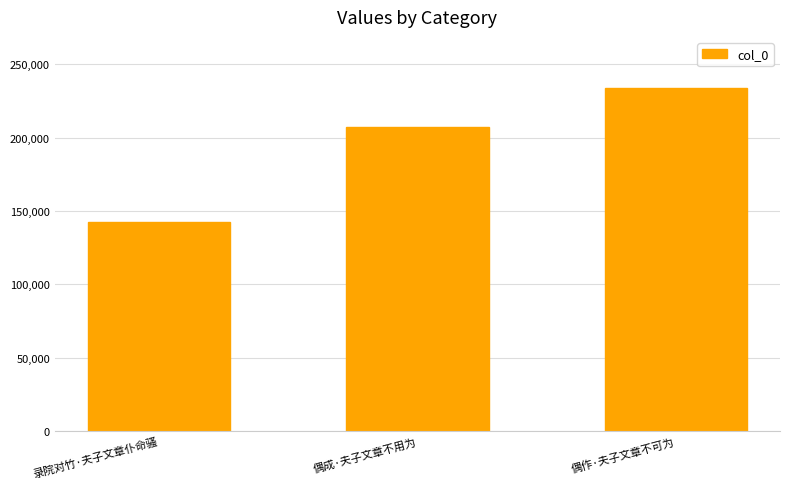

The value at 录院对竹·夫子文章仆命骚 is 142538. True or false?

True